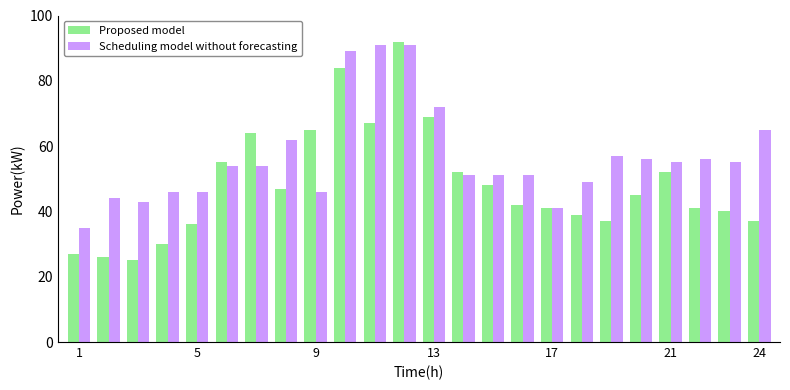

How many bars are there in total?

48